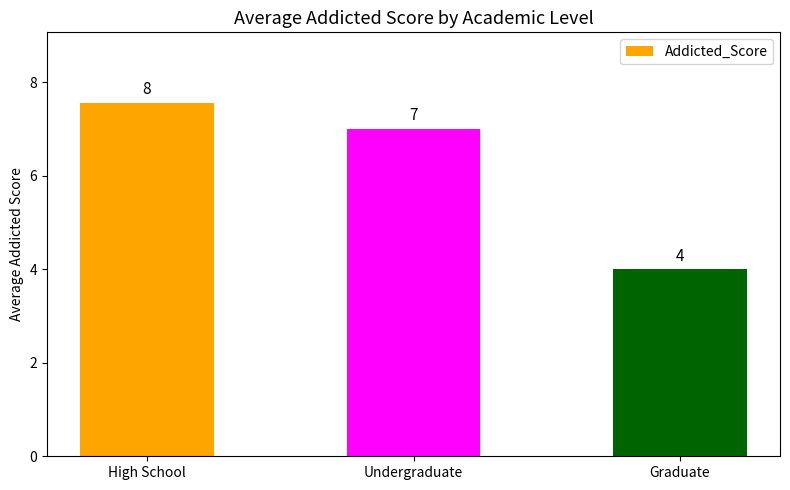

Does the chart contain stacked bars?

No